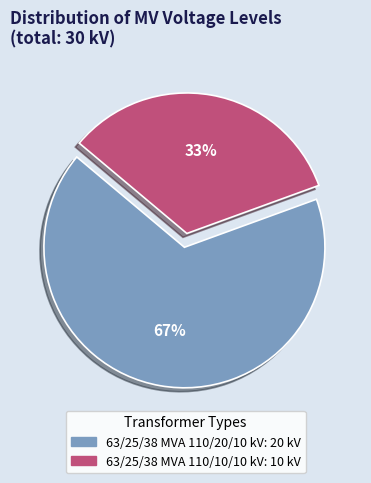

Is it true that 63/25/38 MVA 110/10/10 kV is 45% of the pie?

False